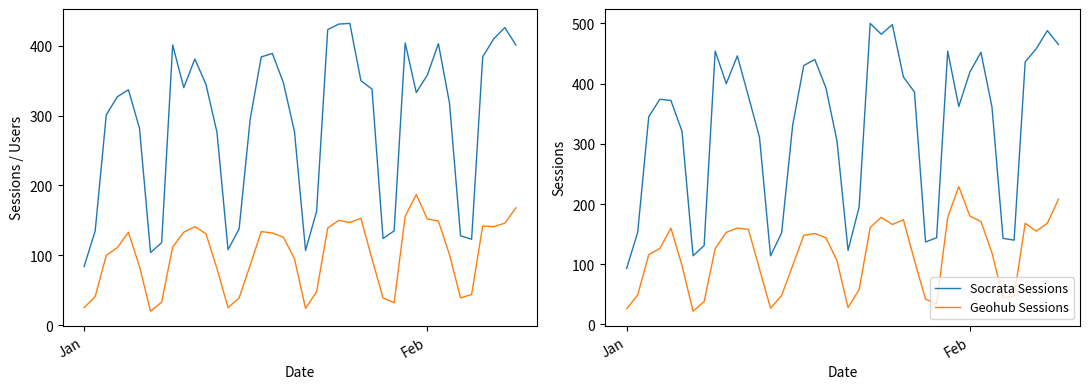

True or false: Socrata Sessions and Geohub Sessions cross at least once.

False